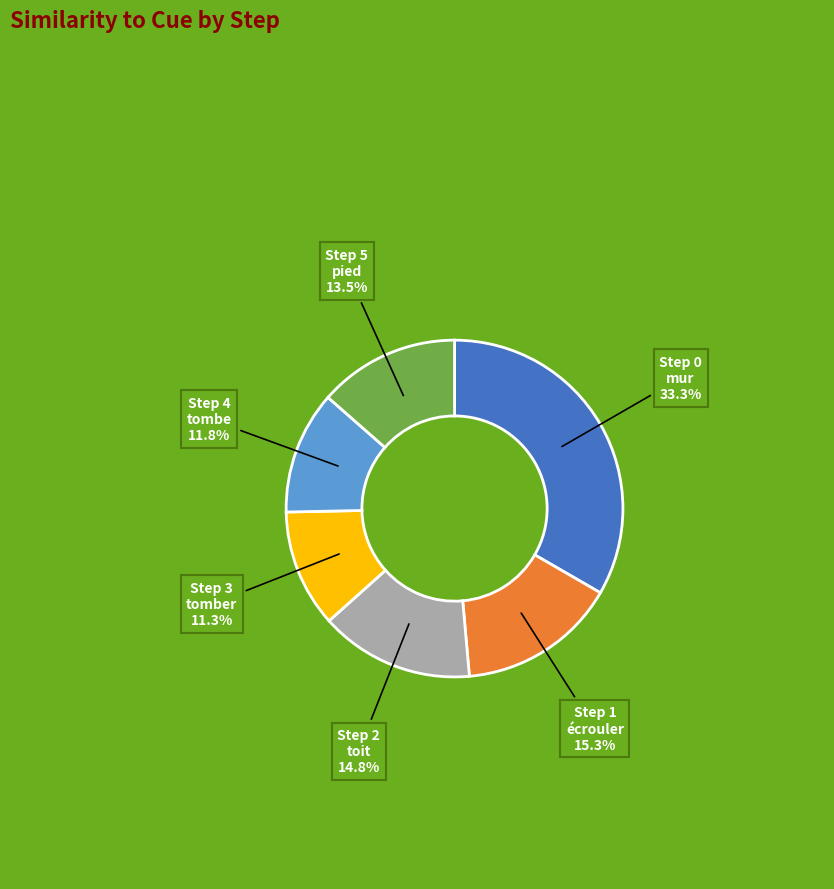

To the nearest percent, what is the difference between the largest and smallest slice percentages?

22%